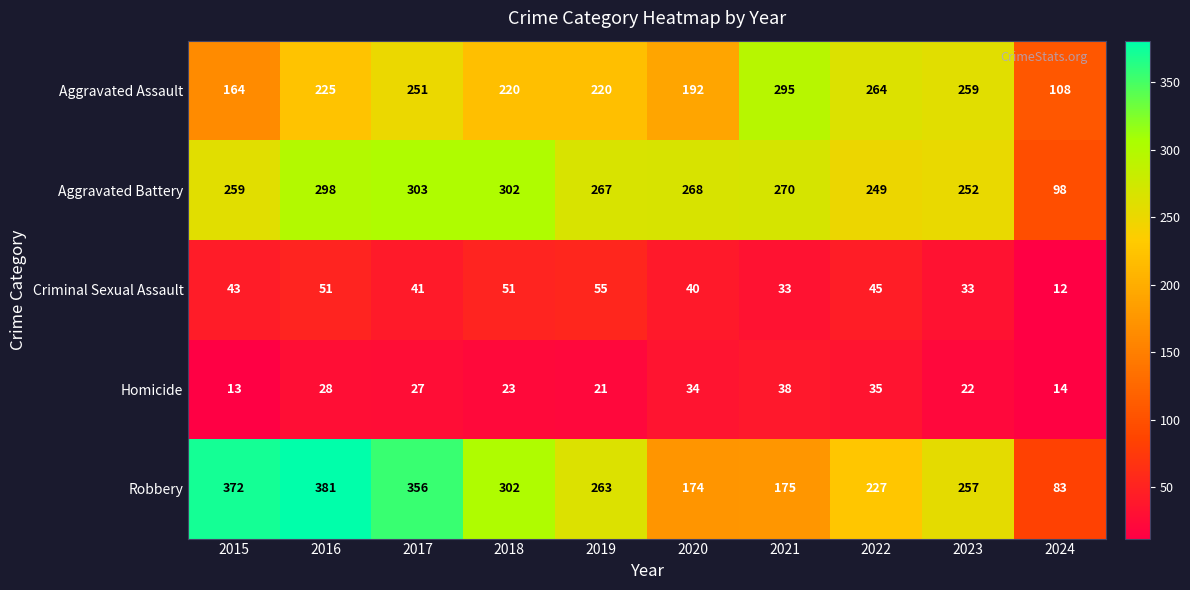

Which label corresponds to the smallest value in the chart?

2024